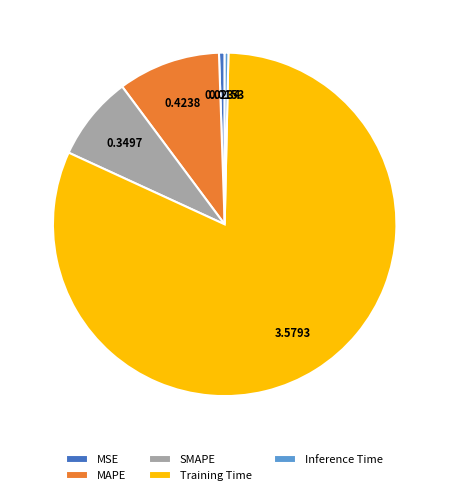

Does any single category account for the majority?

Yes